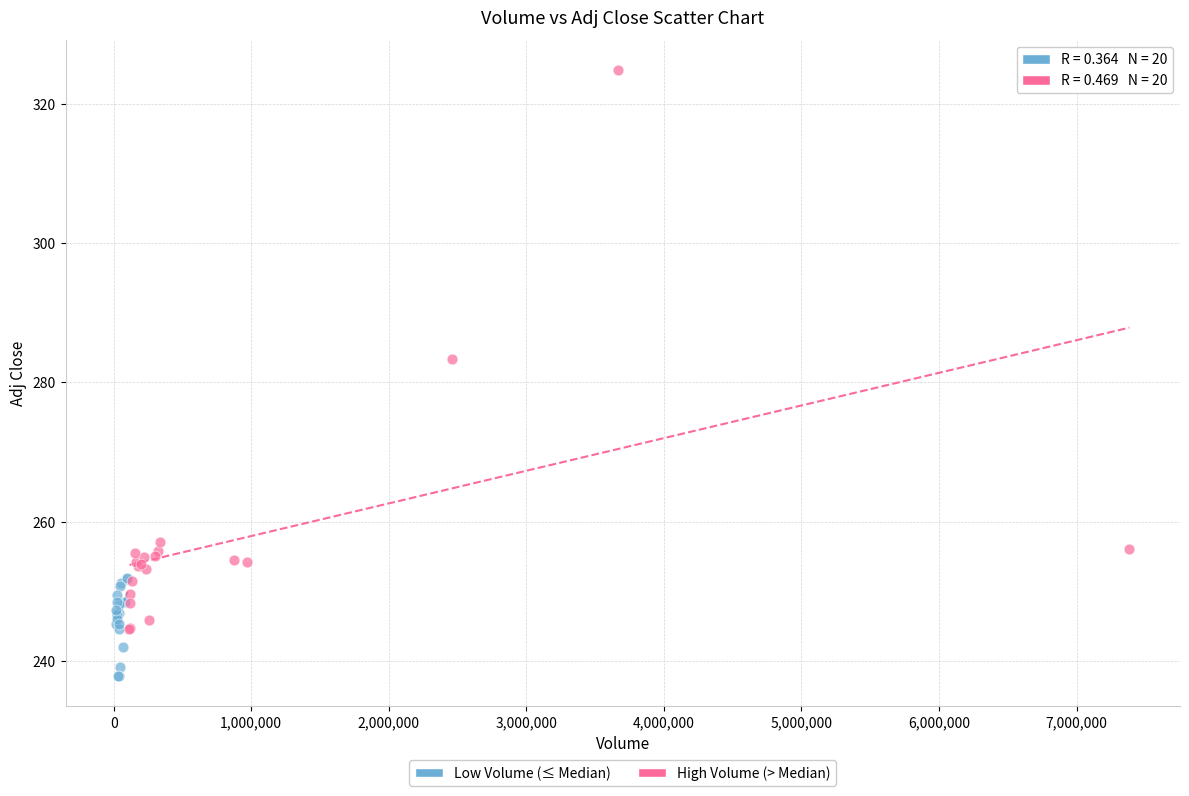

Which series contains the highest Y value?

High Volume (> Median)